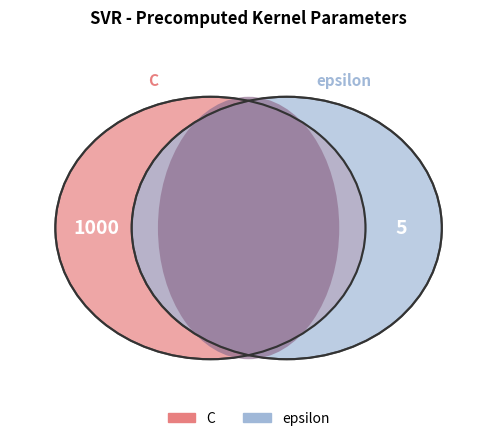

Is there a majority slice in this chart?

Yes